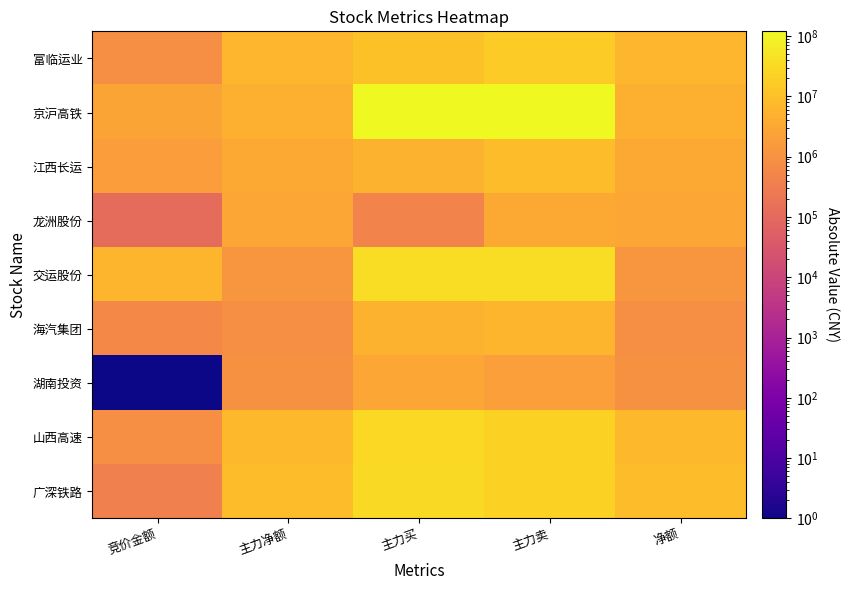

Which series has the widest spread of values?

京沪高铁